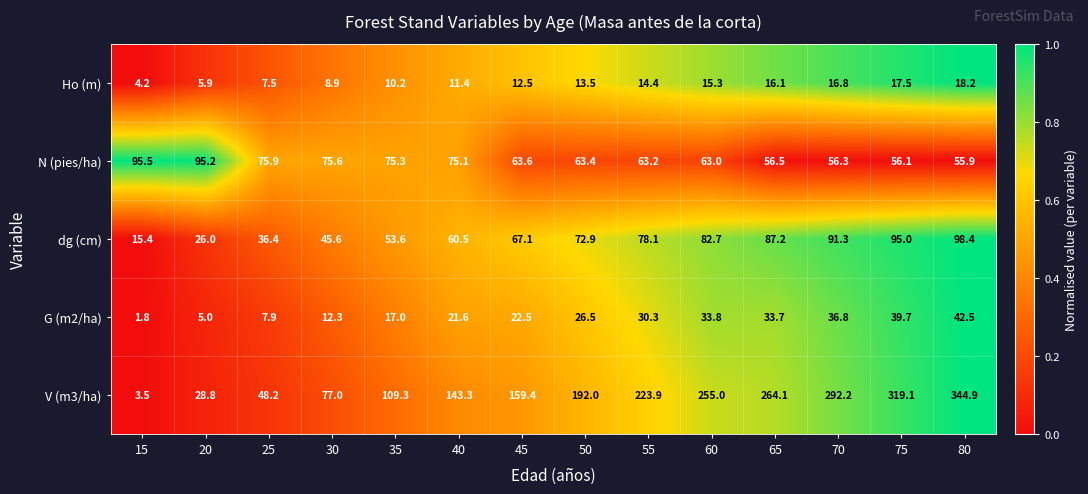

How many values in the G (m2/ha) series exceed 26?

7